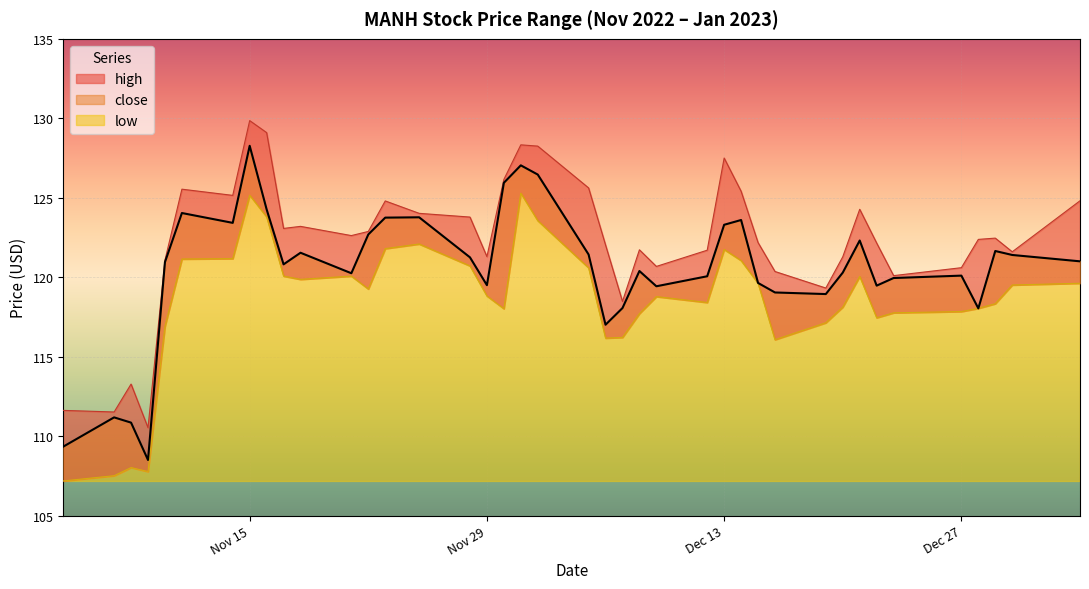

Reading left to right, what are all the values shown in this chart?

high: 111.6	111.5	113.3	110.5	121.1	125.5	125.2	129.9	129.1	123.1	123.2	122.6	122.9	124.8	124.0	123.8	121.3	126.2	128.3	128.2	125.6	122.0	118.5	121.7	120.7	121.7	127.5	125.4	122.2	120.4	119.3	121.3	124.3	122.2	120.1	120.6	122.4	122.5	121.6	124.8
close: 109.3	111.2	110.8	108.5	121.0	124.0	123.4	128.3	124.3	120.8	121.5	120.2	122.7	123.8	123.8	121.2	119.5	125.9	127.0	126.5	121.4	117.0	118.1	120.4	119.4	120.1	123.3	123.6	119.6	119.0	118.9	120.3	122.3	119.5	120.0	120.1	118.0	121.7	121.4	121.0
low: 107.2	107.5	108.0	107.8	116.9	121.1	121.2	125.2	123.8	120.1	119.9	120.1	119.3	121.8	122.1	120.7	118.8	118.0	125.3	123.6	120.6	116.2	116.2	117.7	118.8	118.4	121.7	121.0	119.6	116.1	117.1	118.1	120.0	117.5	117.8	117.8	118.0	118.3	119.5	119.6